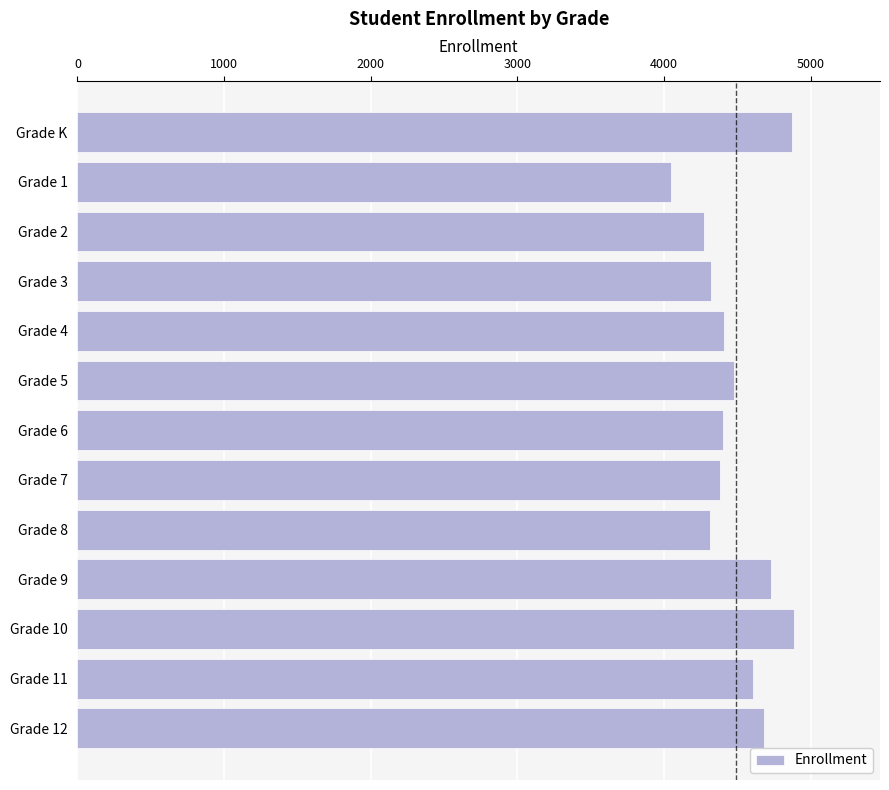

What is the ratio of the value at Grade 11 to the value at Grade 10?

0.9